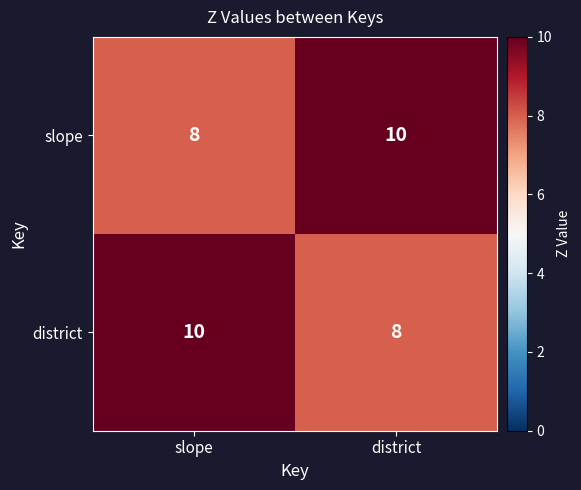

At how many categories does at least one series exceed 8?

2